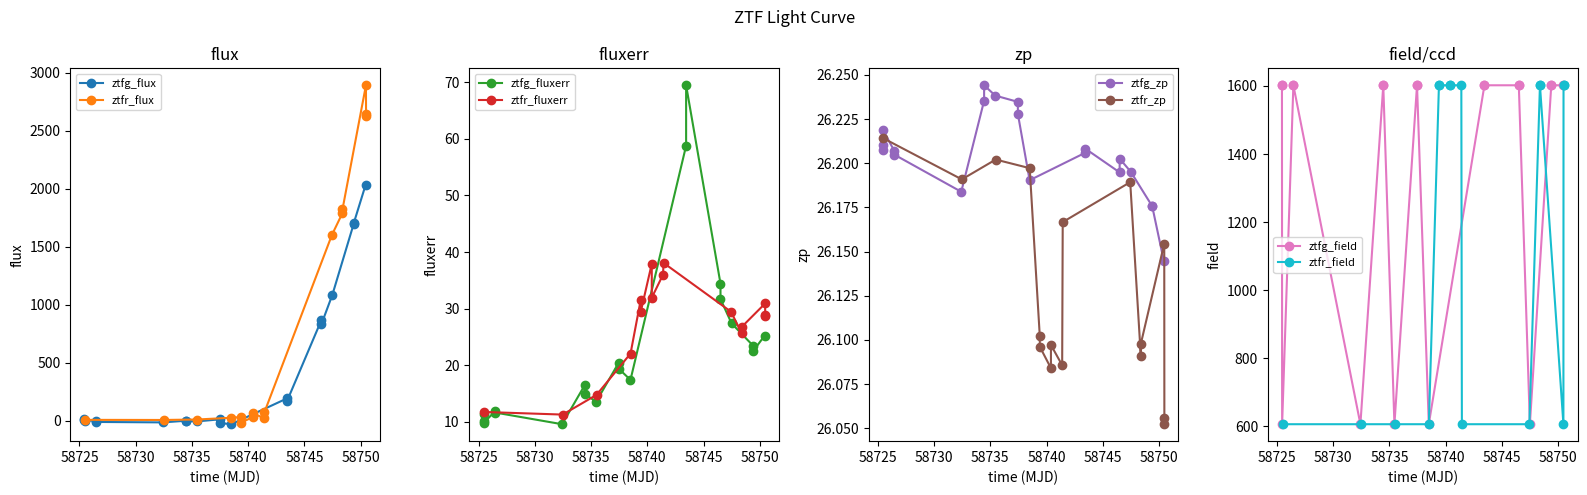

What is the value of the ztfg_fluxerr point at the 5th from the left?

11.7